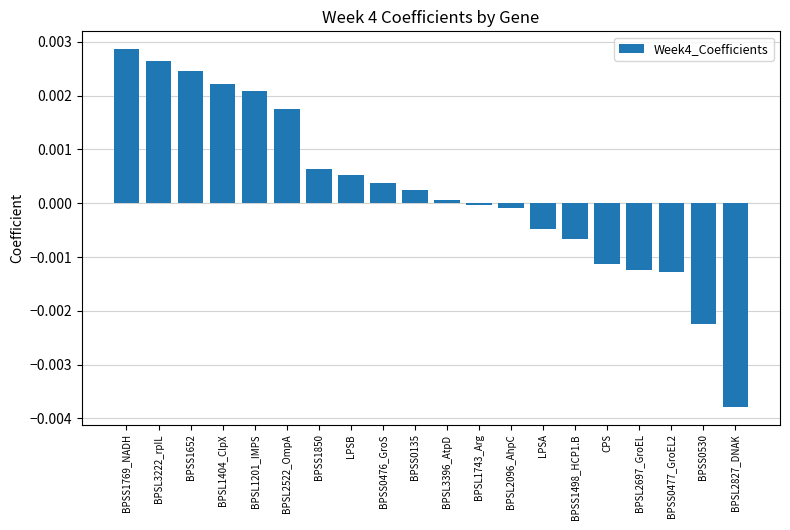

Count the number of values greater than 0.

11